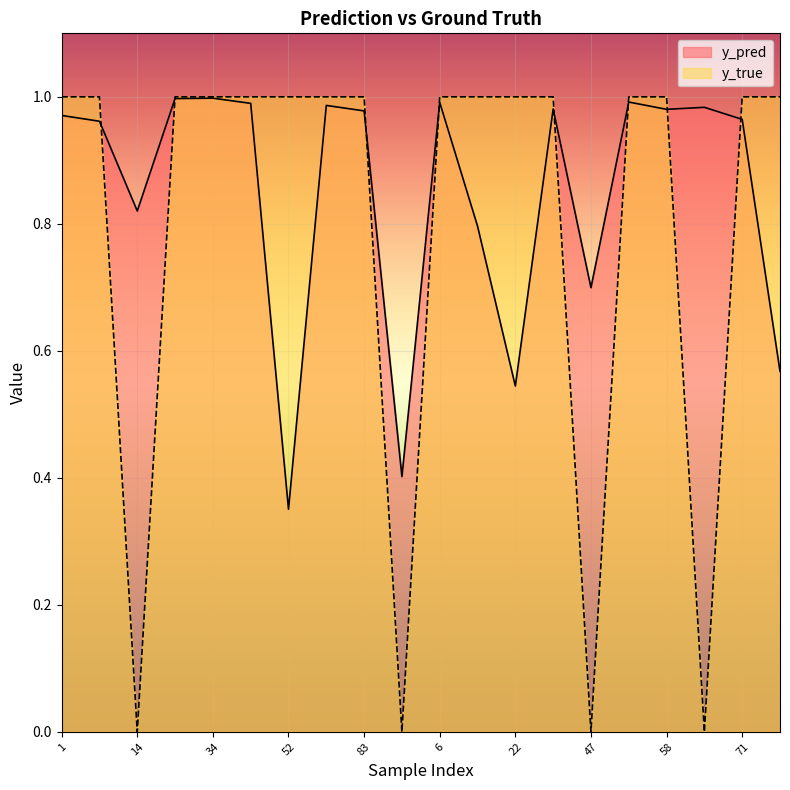

At which label does y_true reach its peak?

1